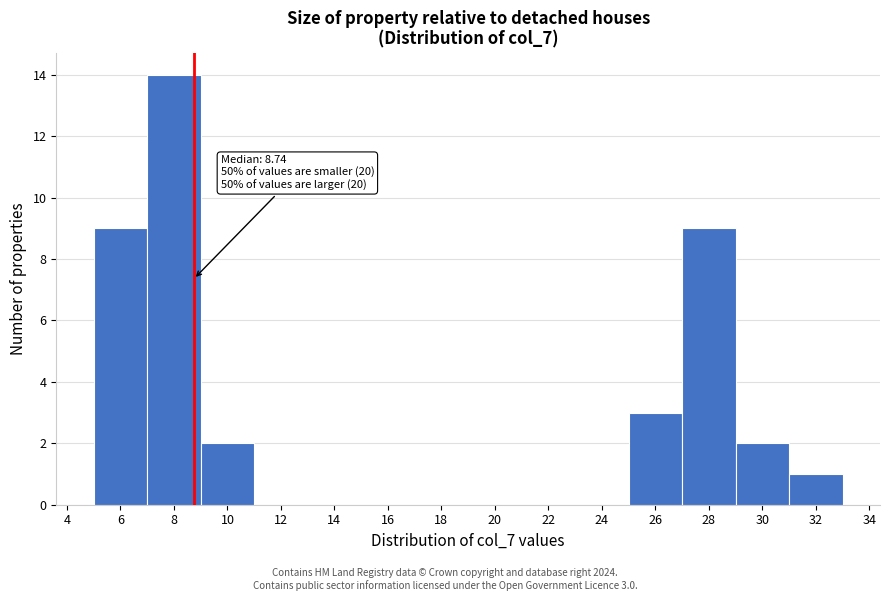

Which range on the x-axis has the tallest bar?

7 to 9